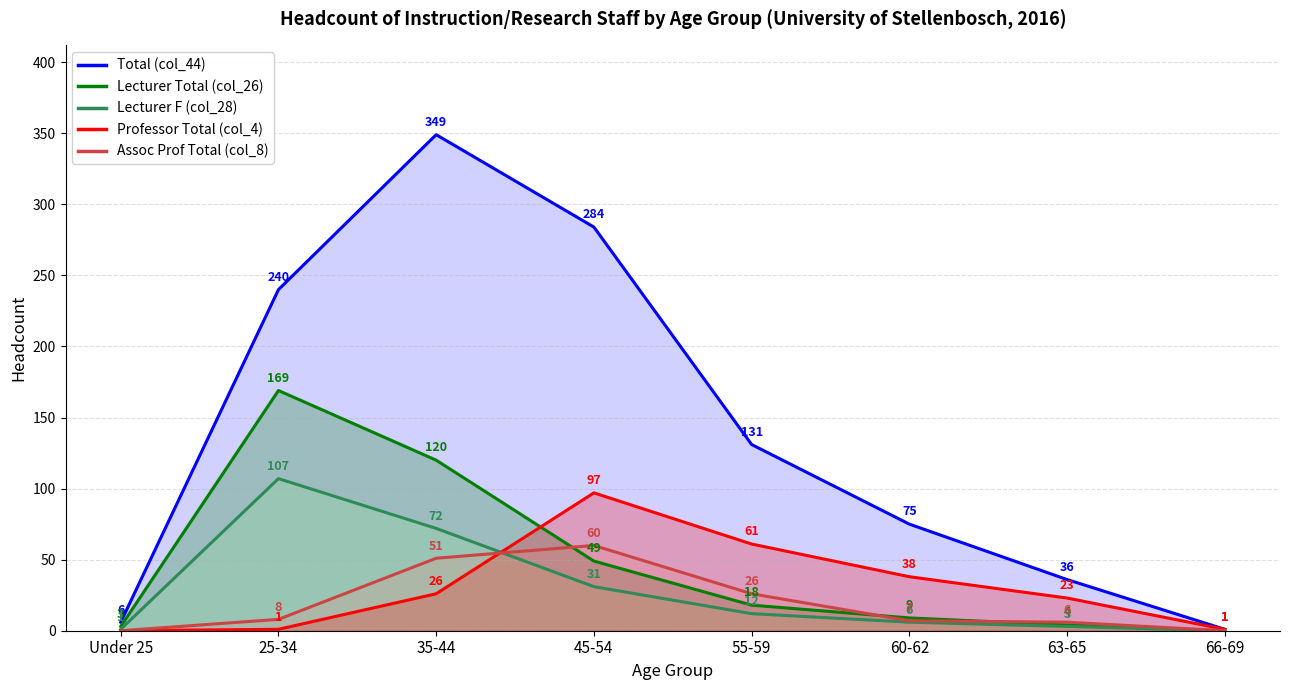

How many positive values does the Assoc Prof Total (col_8) series have?

6